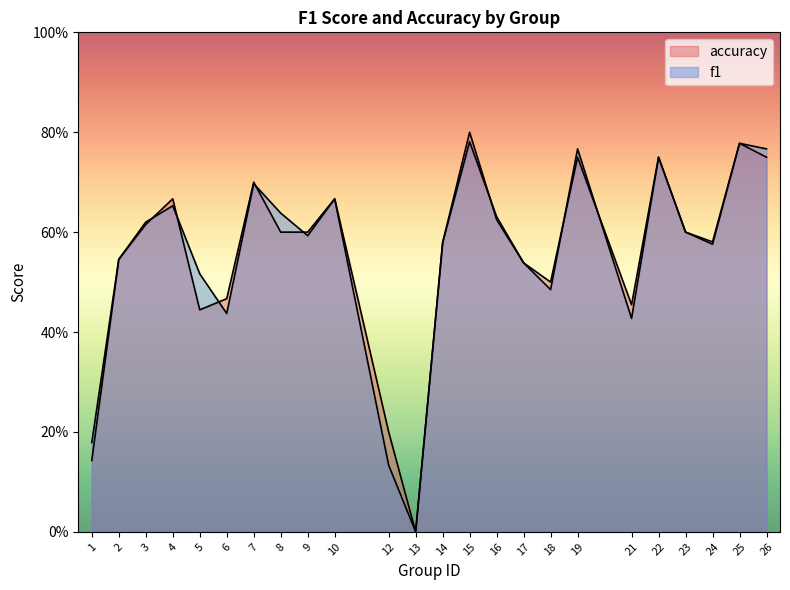

Which series changed the most between 16 and 26?

f1